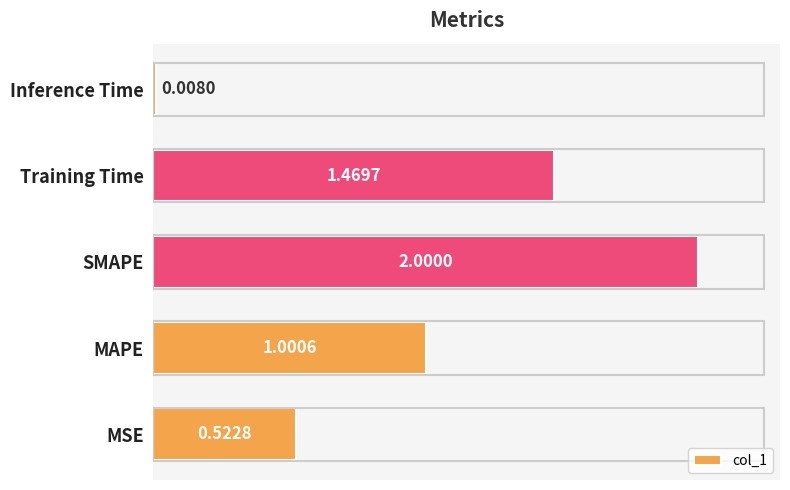

Which label corresponds to the smallest value in the chart?

Inference Time